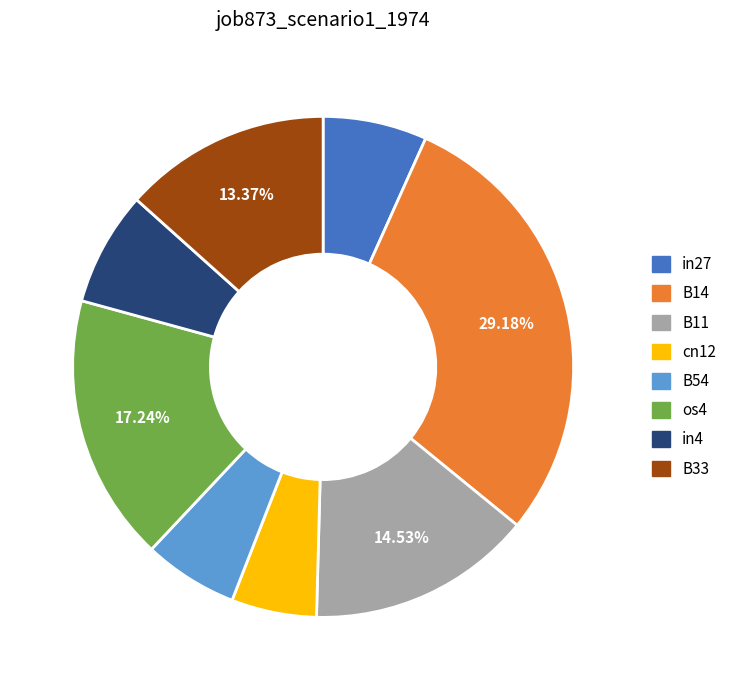

Is B33 the majority of the pie?

No